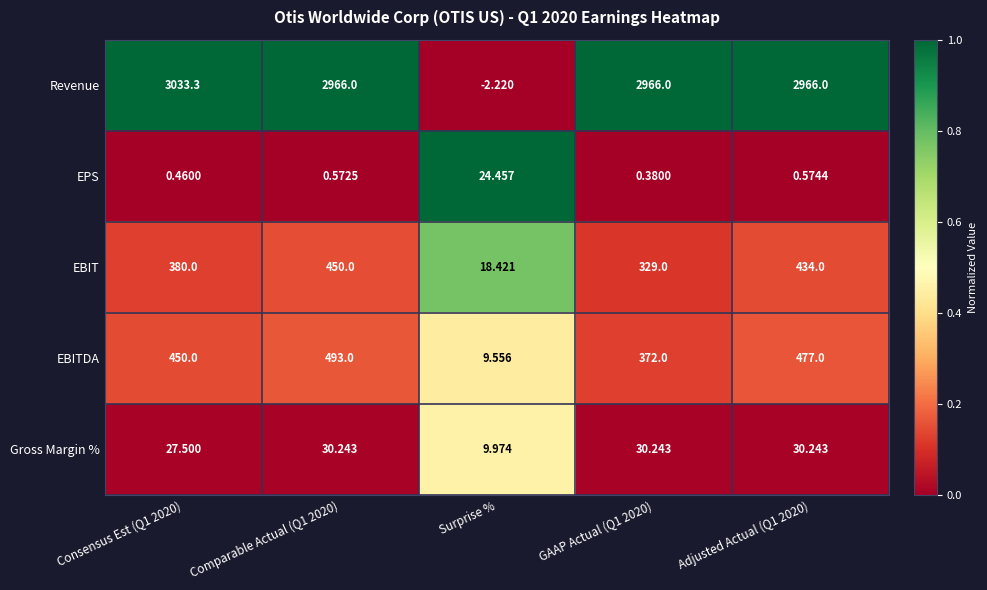

Is the value of EPS at GAAP Actual (Q1 2020) greater than the value of Gross Margin % at Consensus Est (Q1 2020)?

No